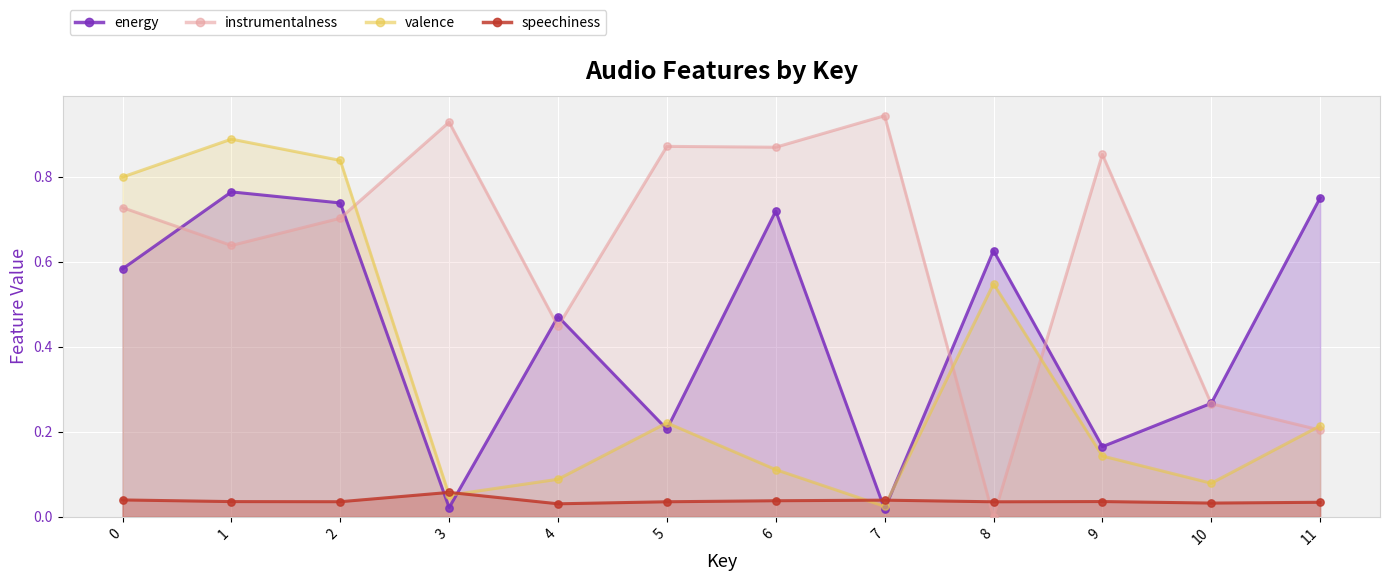

Which series contains the highest Y value?

instrumentalness